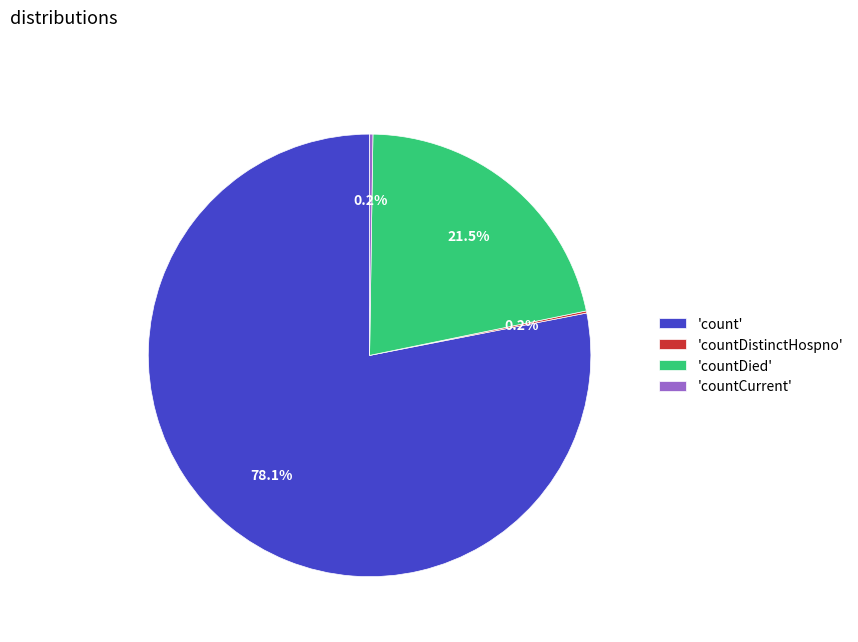

Is there a majority slice in this chart?

Yes